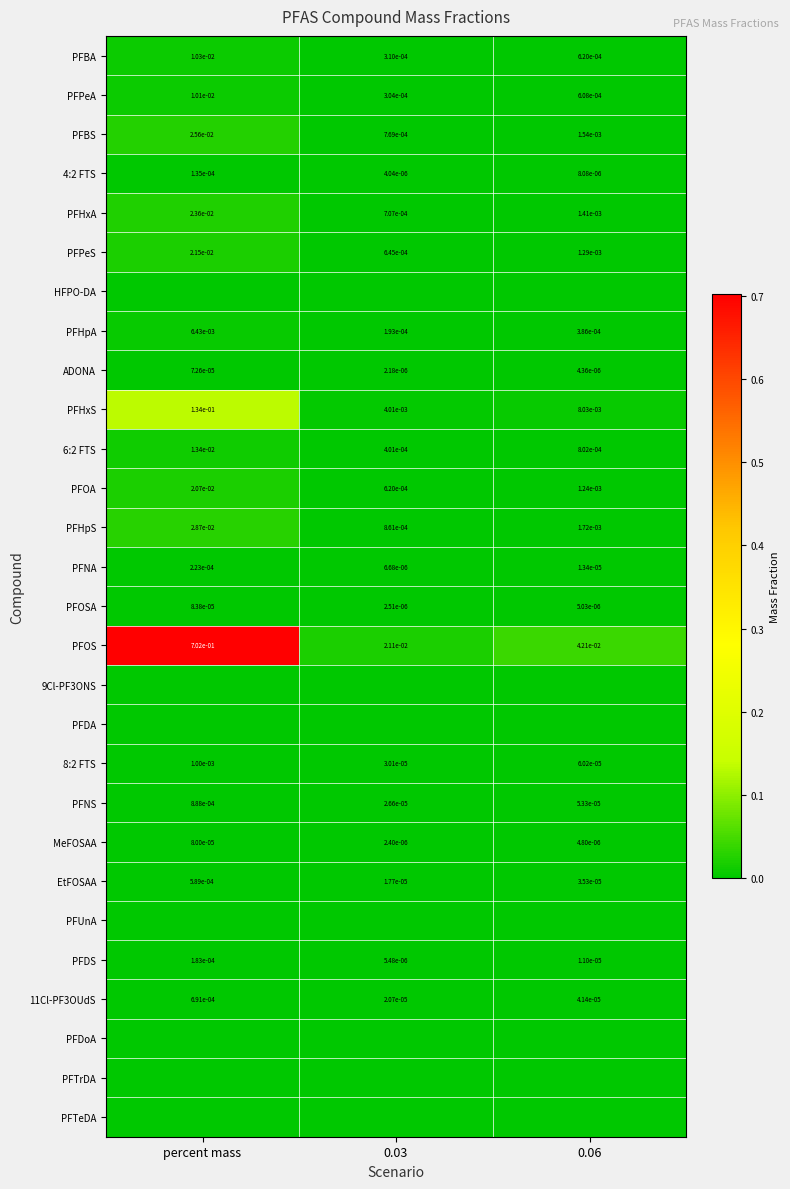

Is the value of PFBA at 0.03 greater than the value of 4:2 FTS at percent mass?

Yes